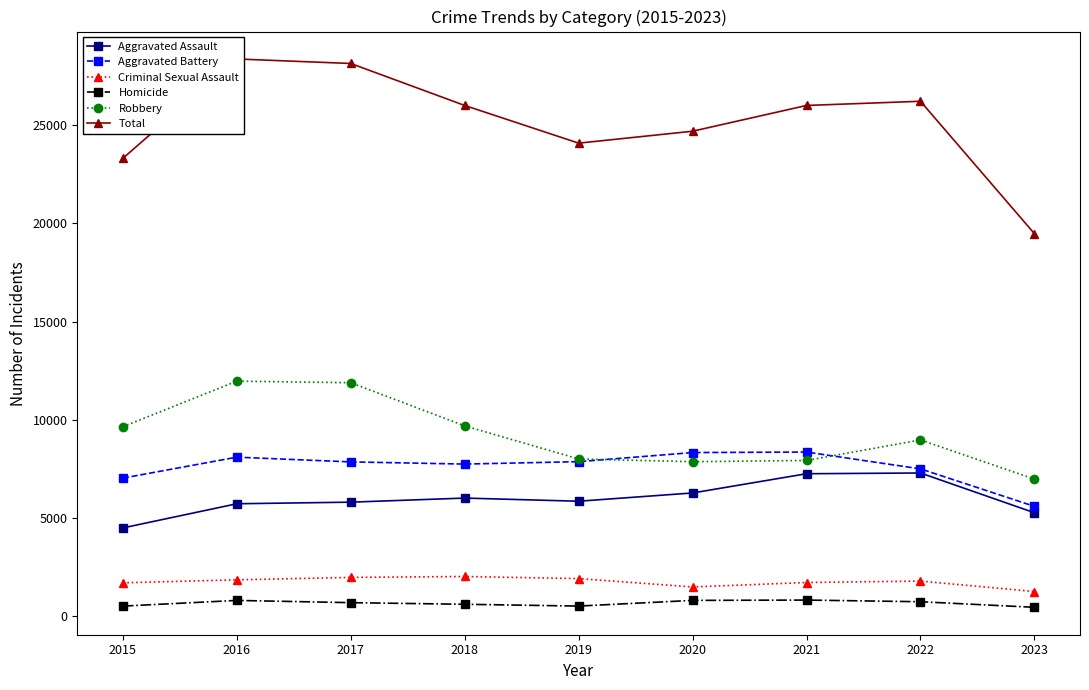

What is the total value across all series at 2022?

52446